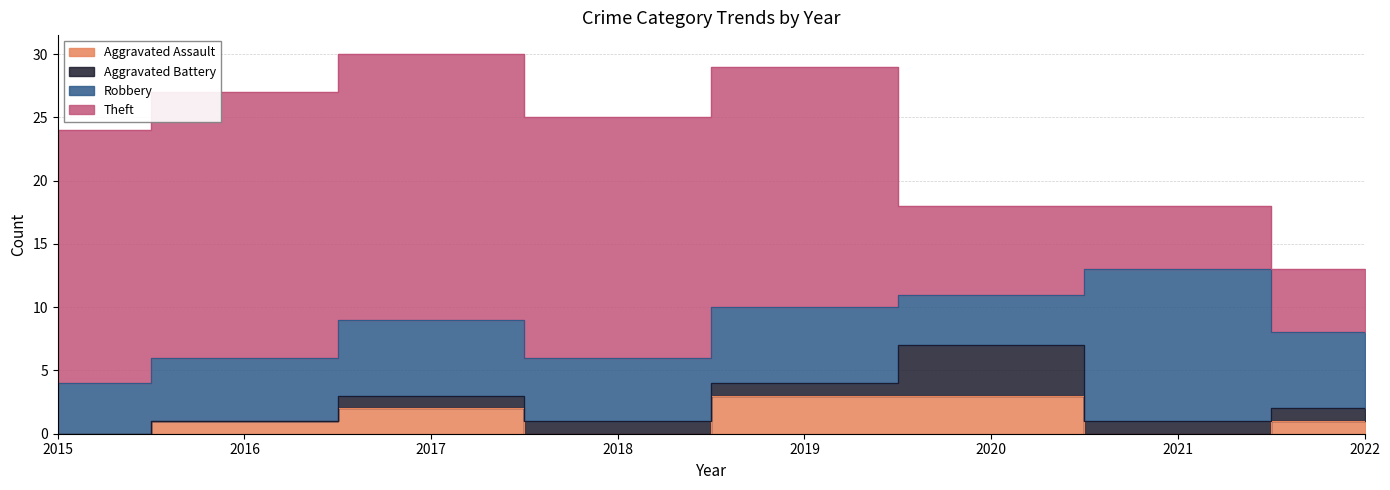

The value of Theft at 2015 is 20. True or false?

True